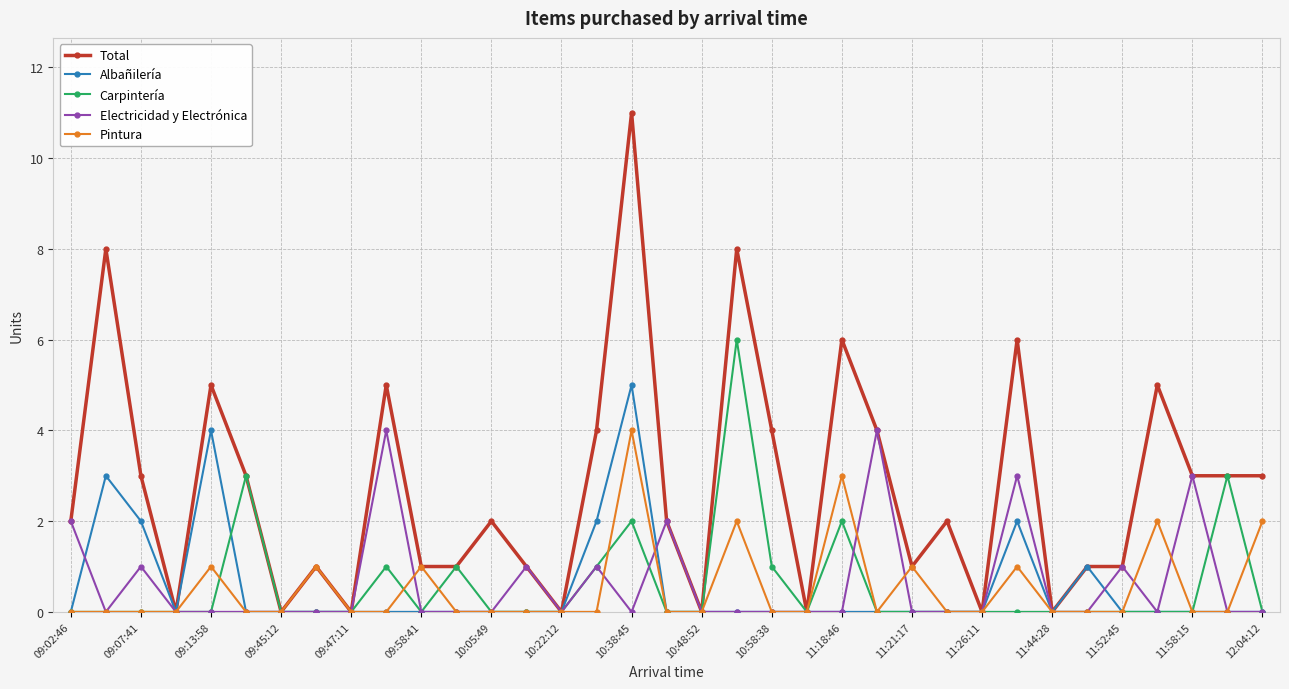

What is the greatest value displayed?

11